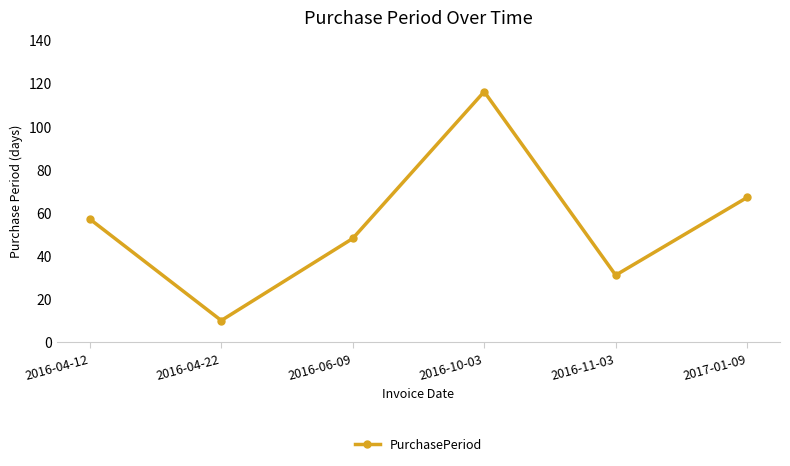

How many data points does each series have?

6